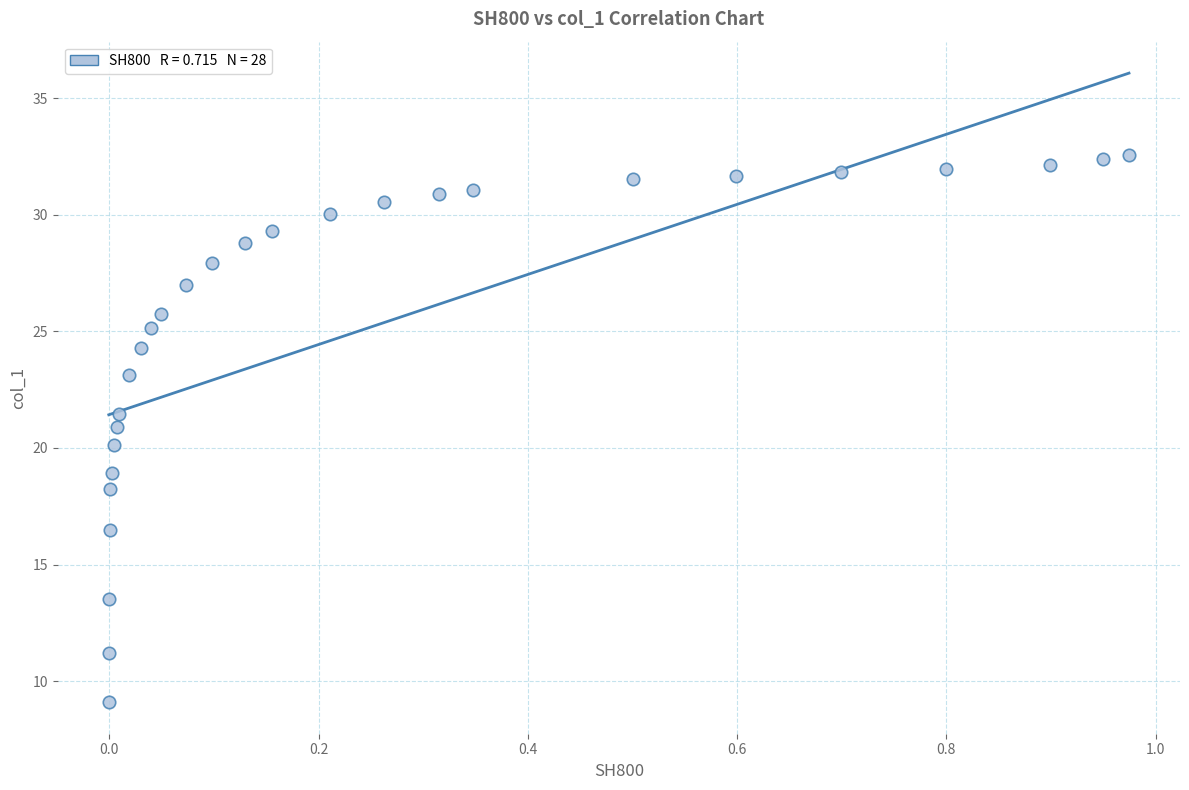

What is the range of X values (max minus min)?

1.0